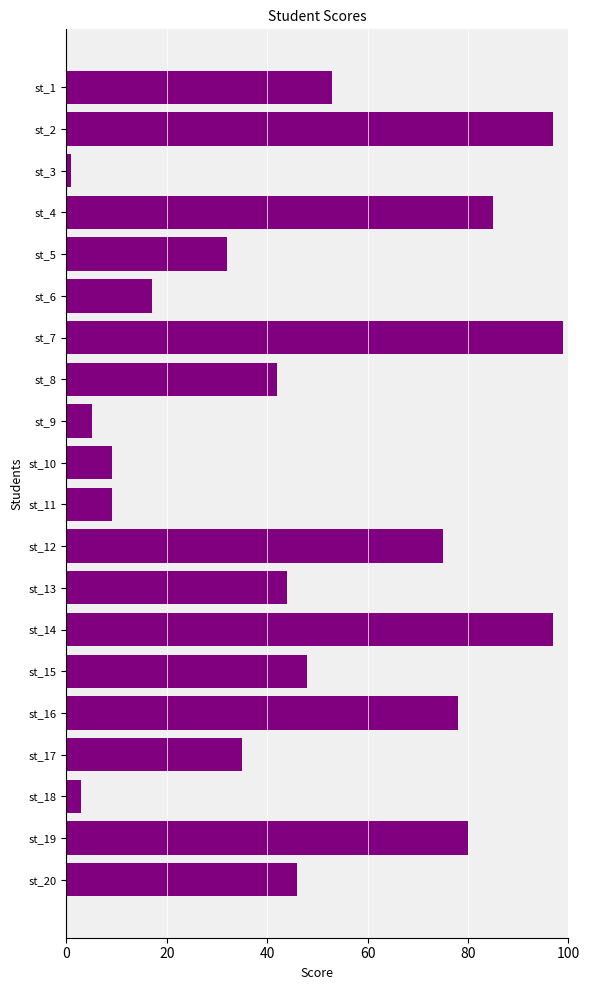

What is the average value?

48